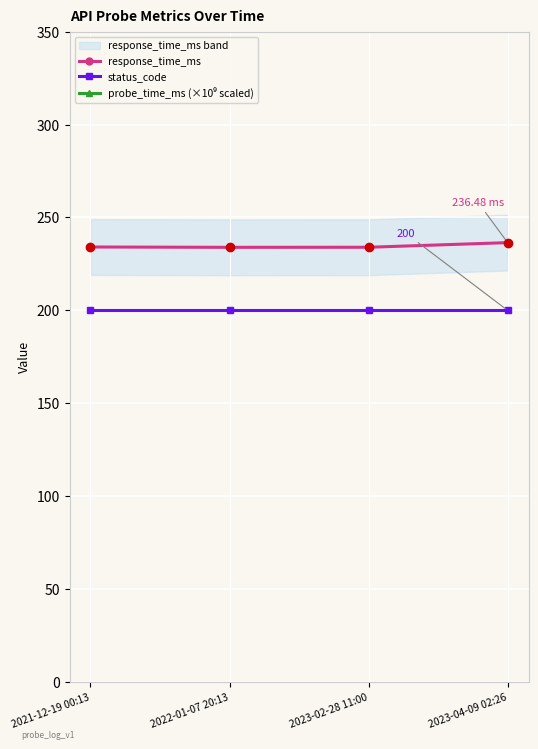

Is it true that status_code equals 349.7 at 2021-12-19 00:13?

False